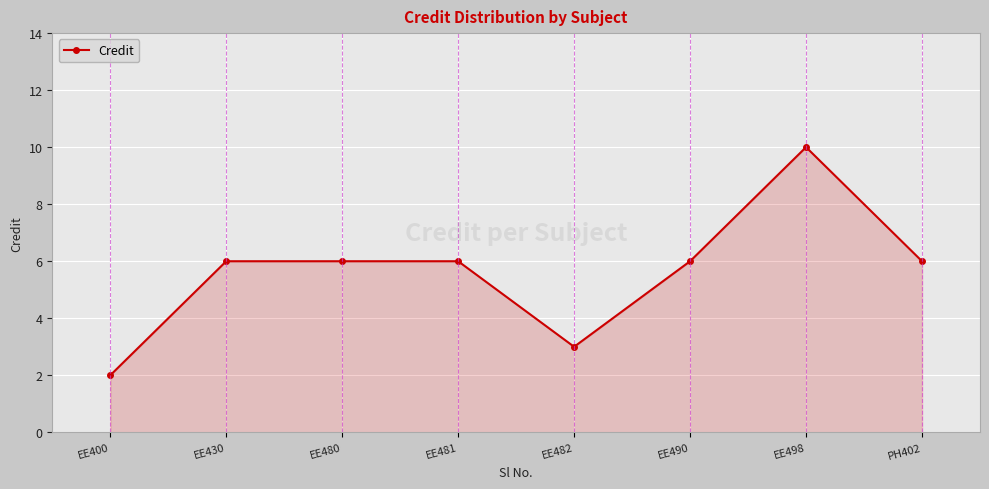

Reading right to left, list all the values displayed in this chart.

6	10	6	3	6	6	6	2